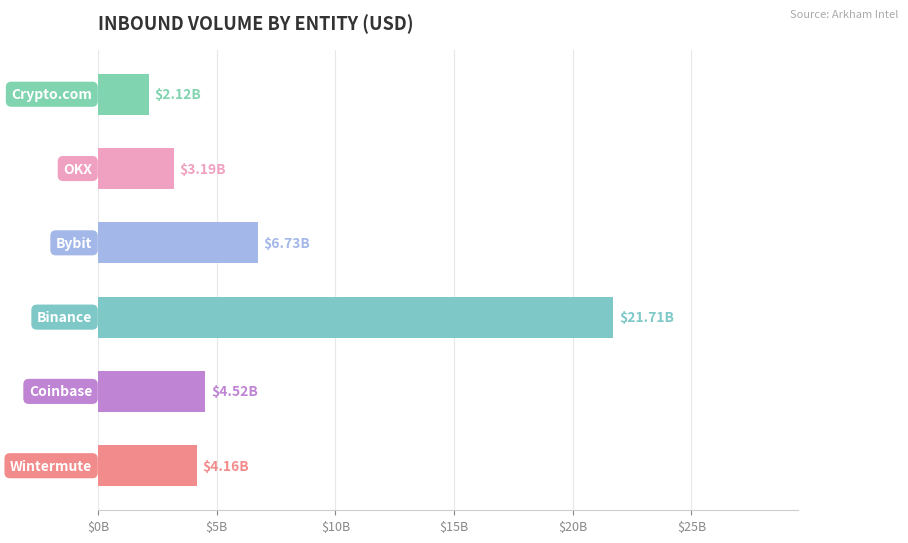

Are the bars horizontal?

Yes